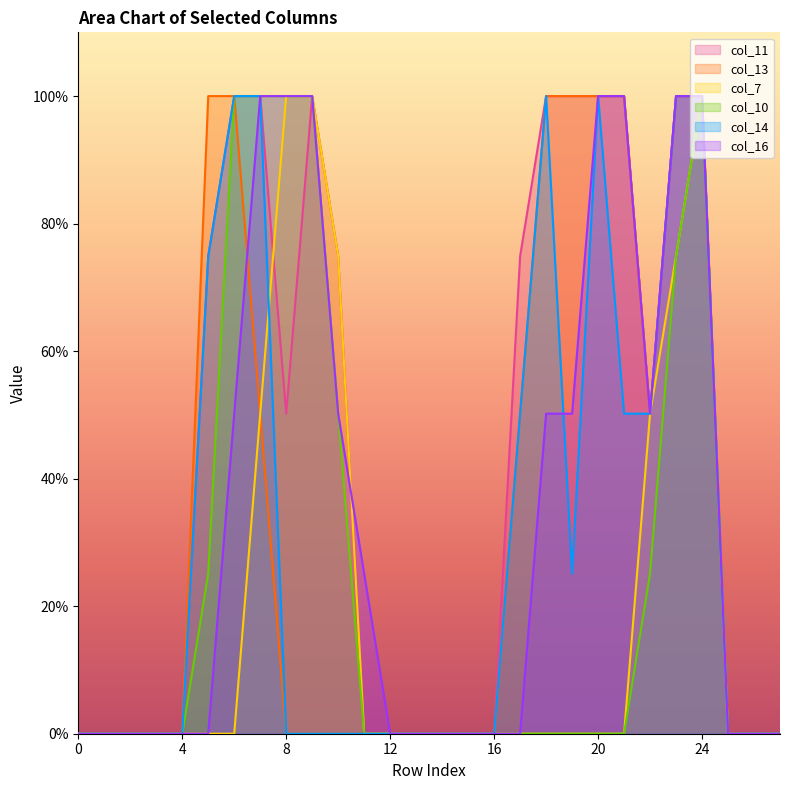

What is the maximum value for col_7?

100.0